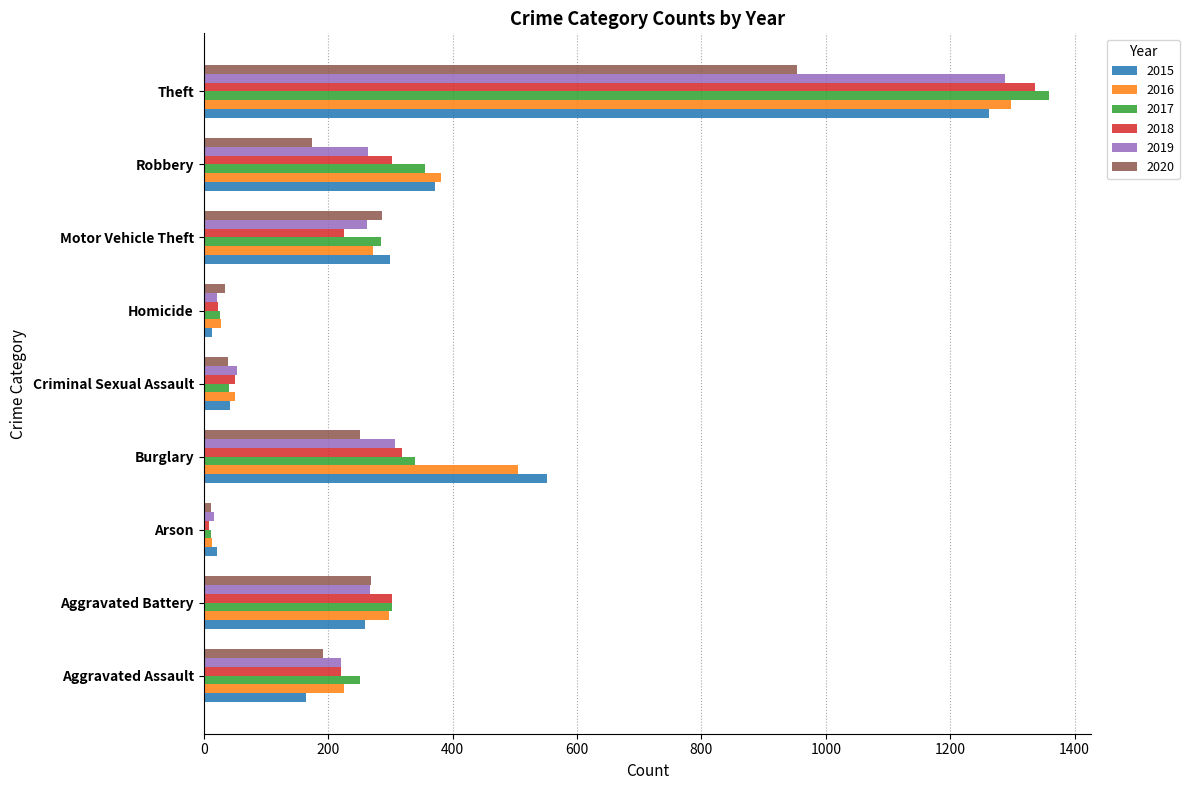

At which label does 2019 reach its peak?

Theft